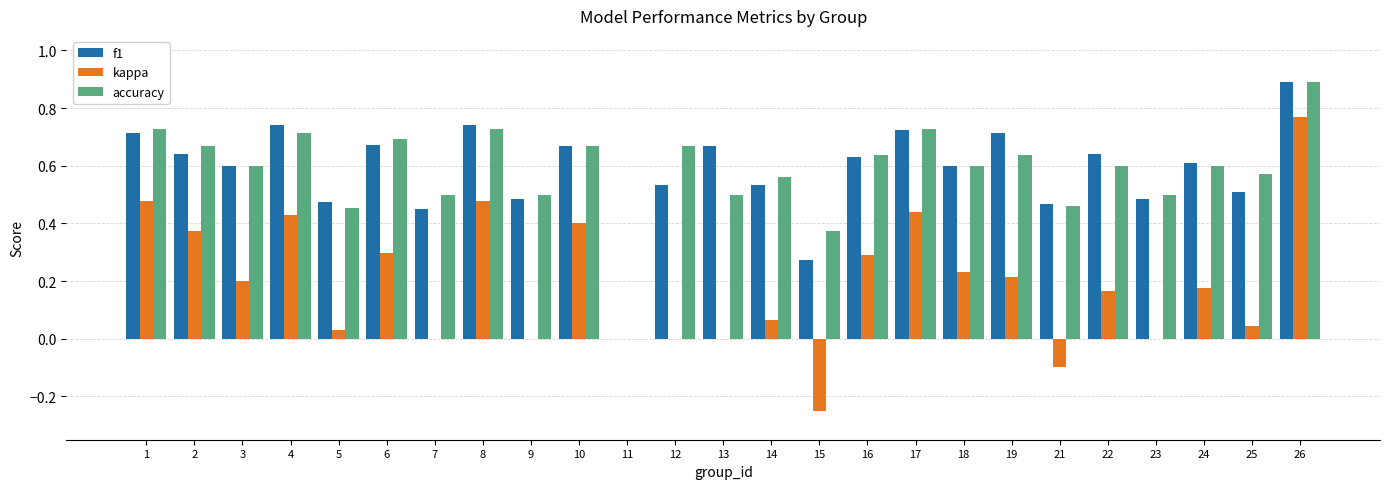

What is the sum of all kappa values?

4.7